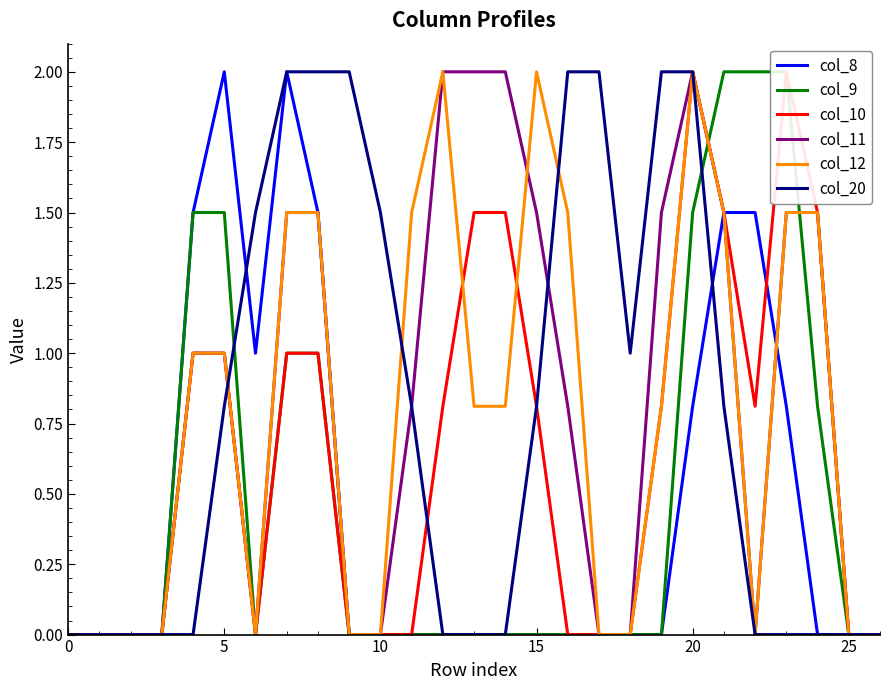

Is this an area chart (filled region under the line)?

No